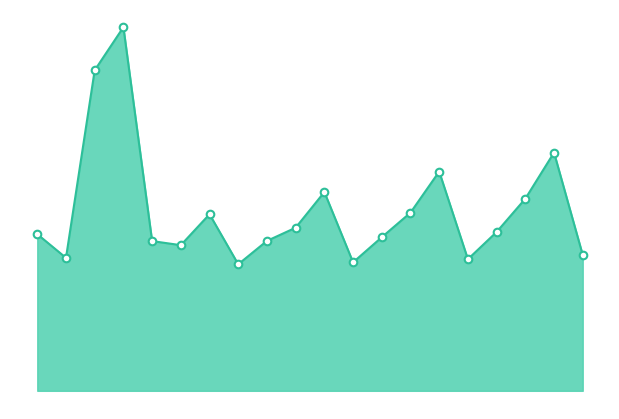

Which series contains the highest Y value?

avg series line